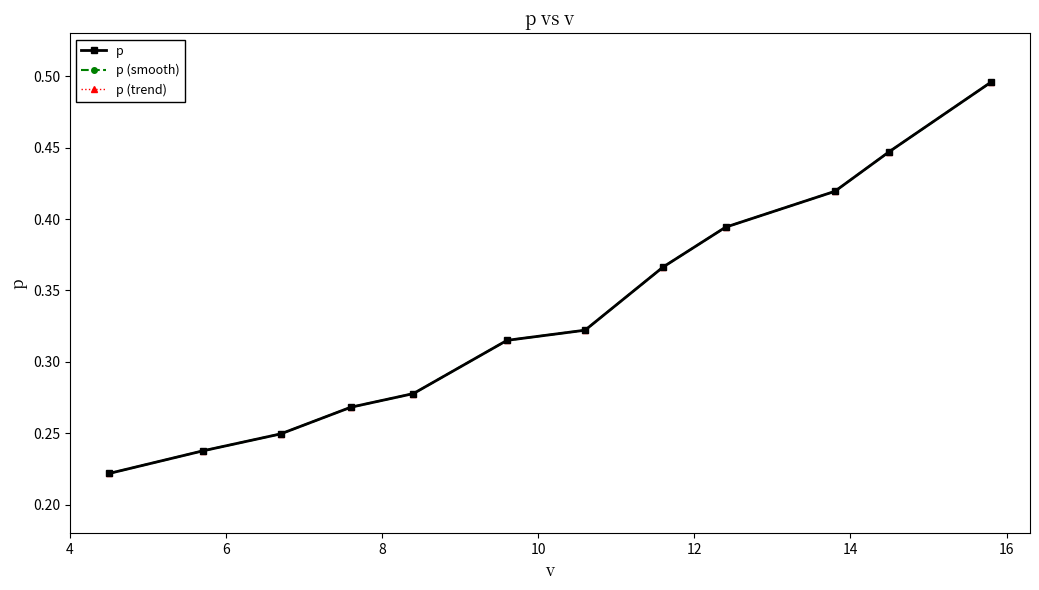

Does the chart display data point markers on the line(s)?

Yes